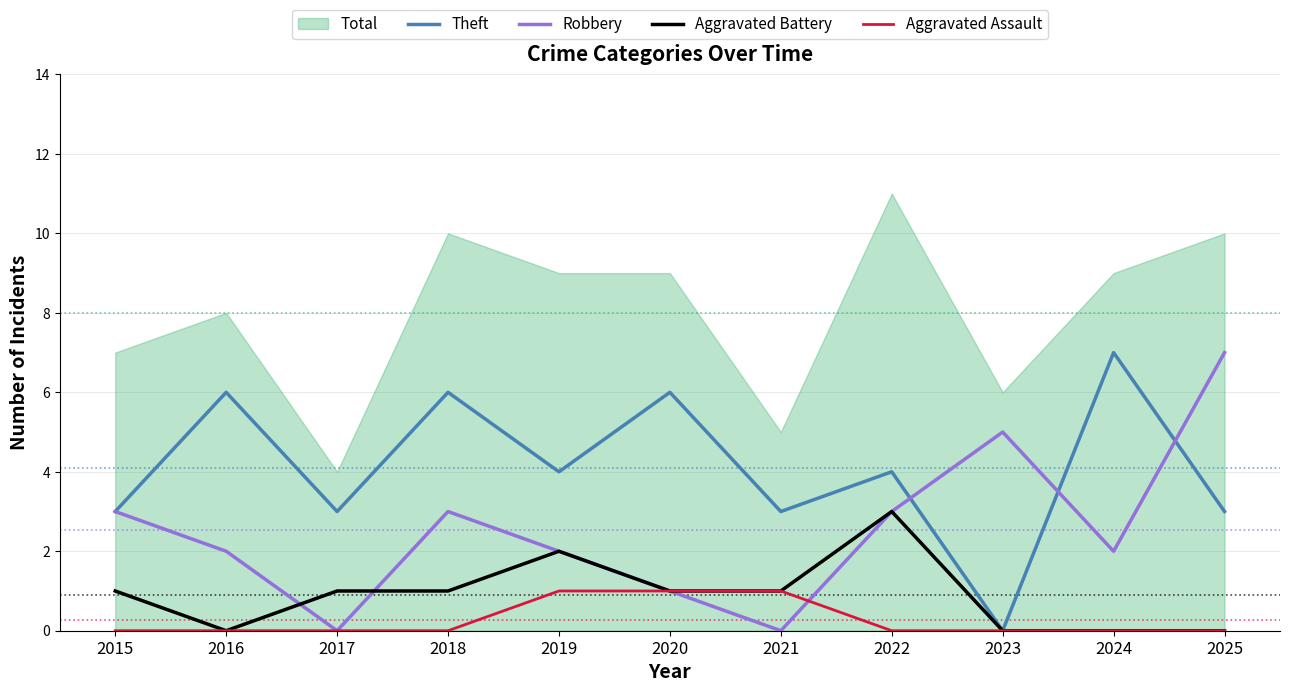

List the series in order of their overall mean, highest first.

Theft, Robbery, Aggravated Battery, Aggravated Assault